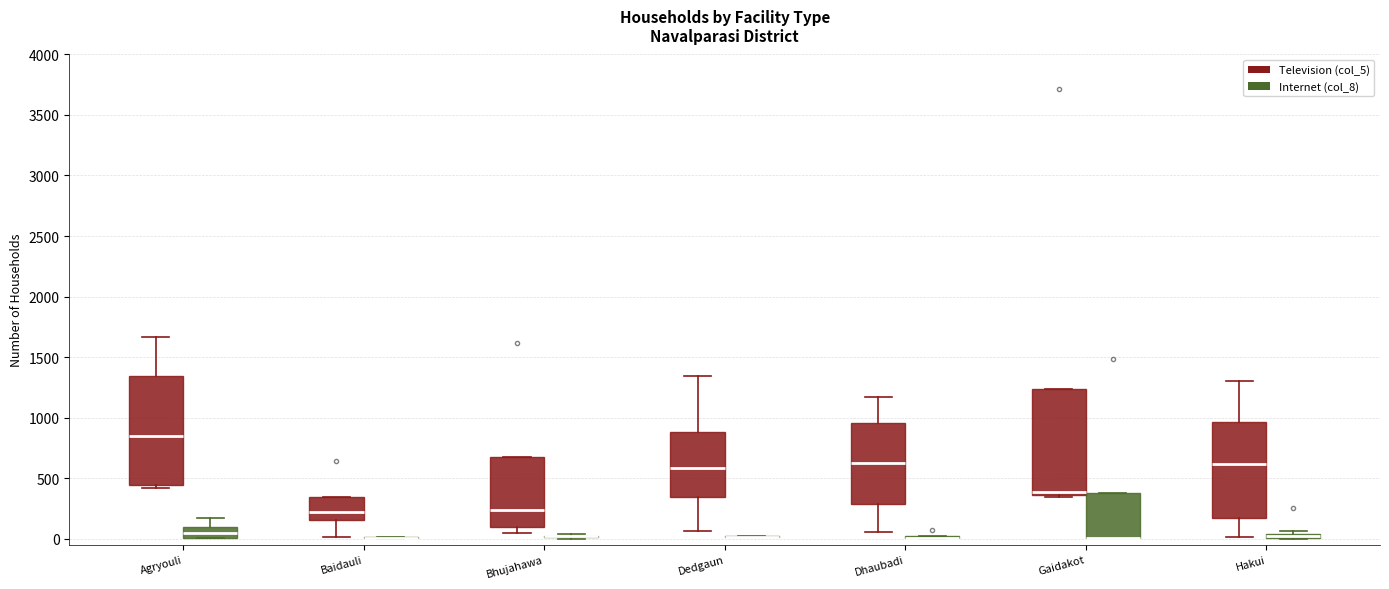

Where does the median line of the box for Bhujahawa (Television (col_5)) sit on the y-axis? The values are not printed on the chart, so give them approximately, as read against the axis.

250